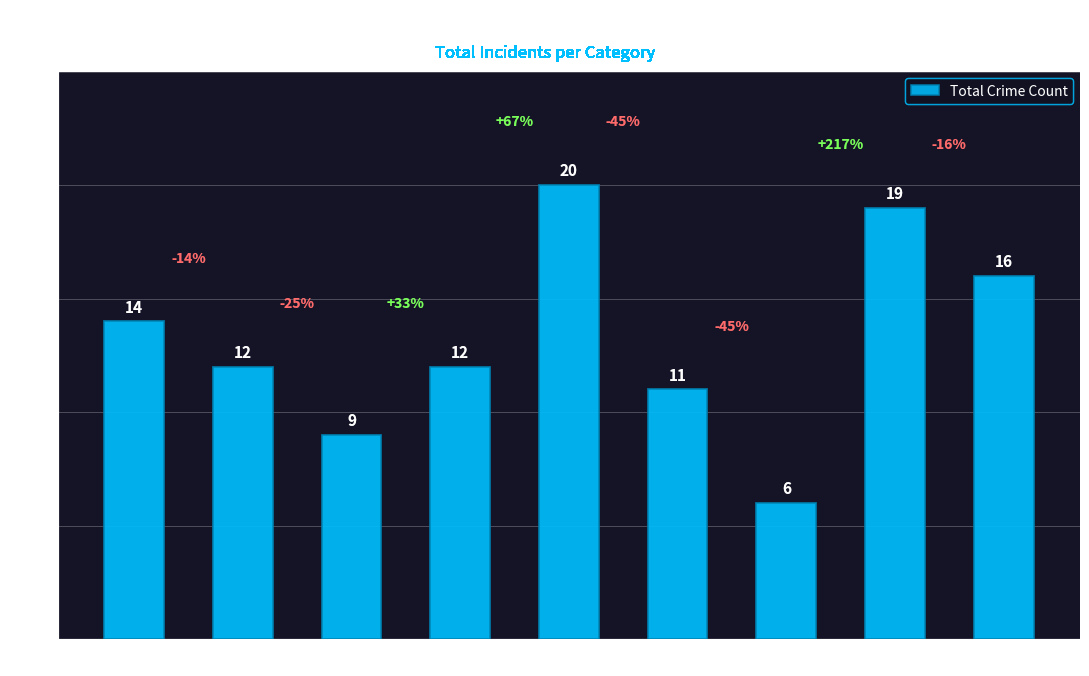

What is the value of the 2nd bar from the left?

12